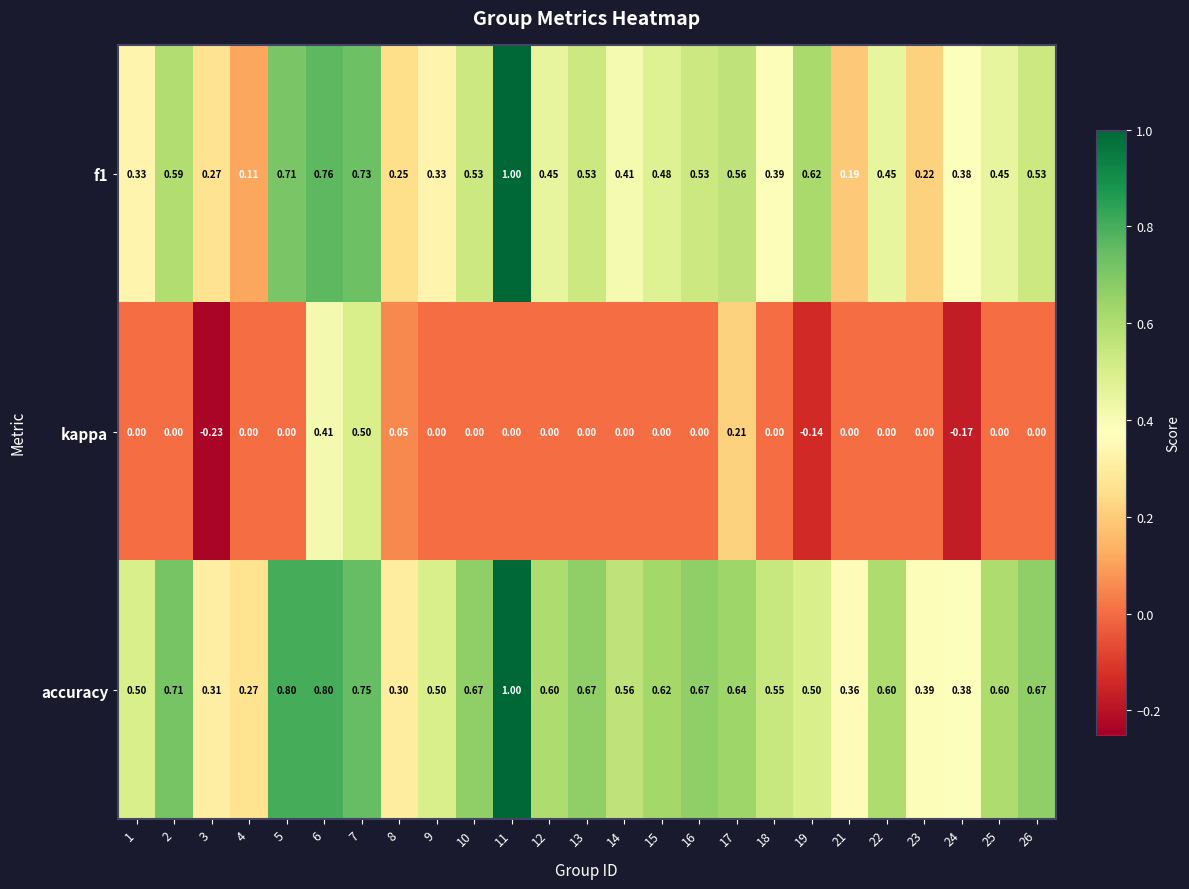

At 17, list the series in order from smallest to largest.

kappa, f1, accuracy